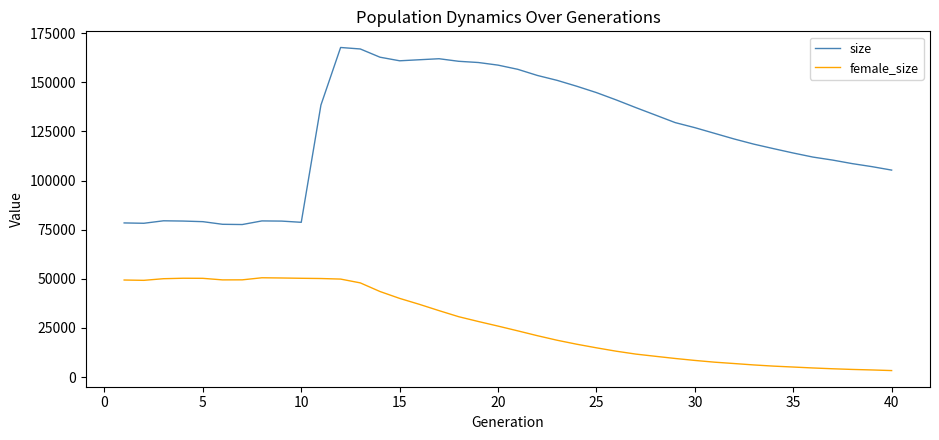

What are all the series names shown in the legend?

size, female_size